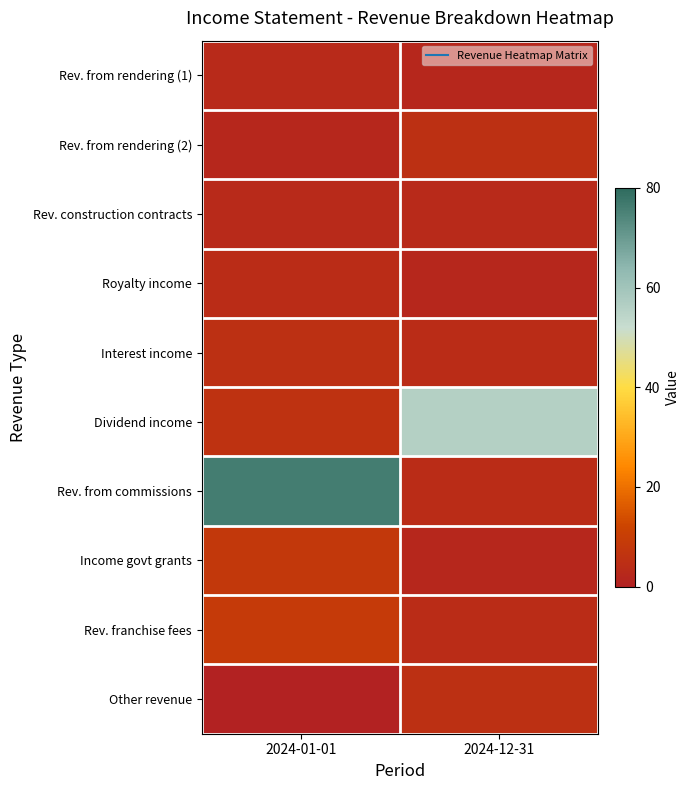

What is the total value across all series at 2024-12-31?

87